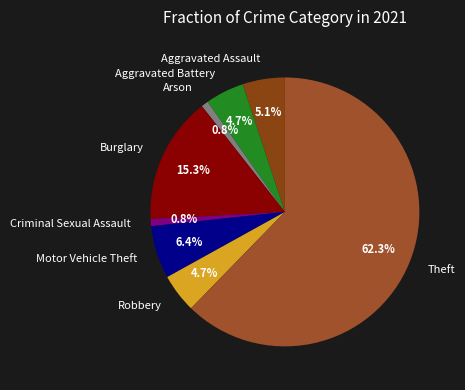

To the nearest percent, what portion does Aggravated Assault represent?

5%